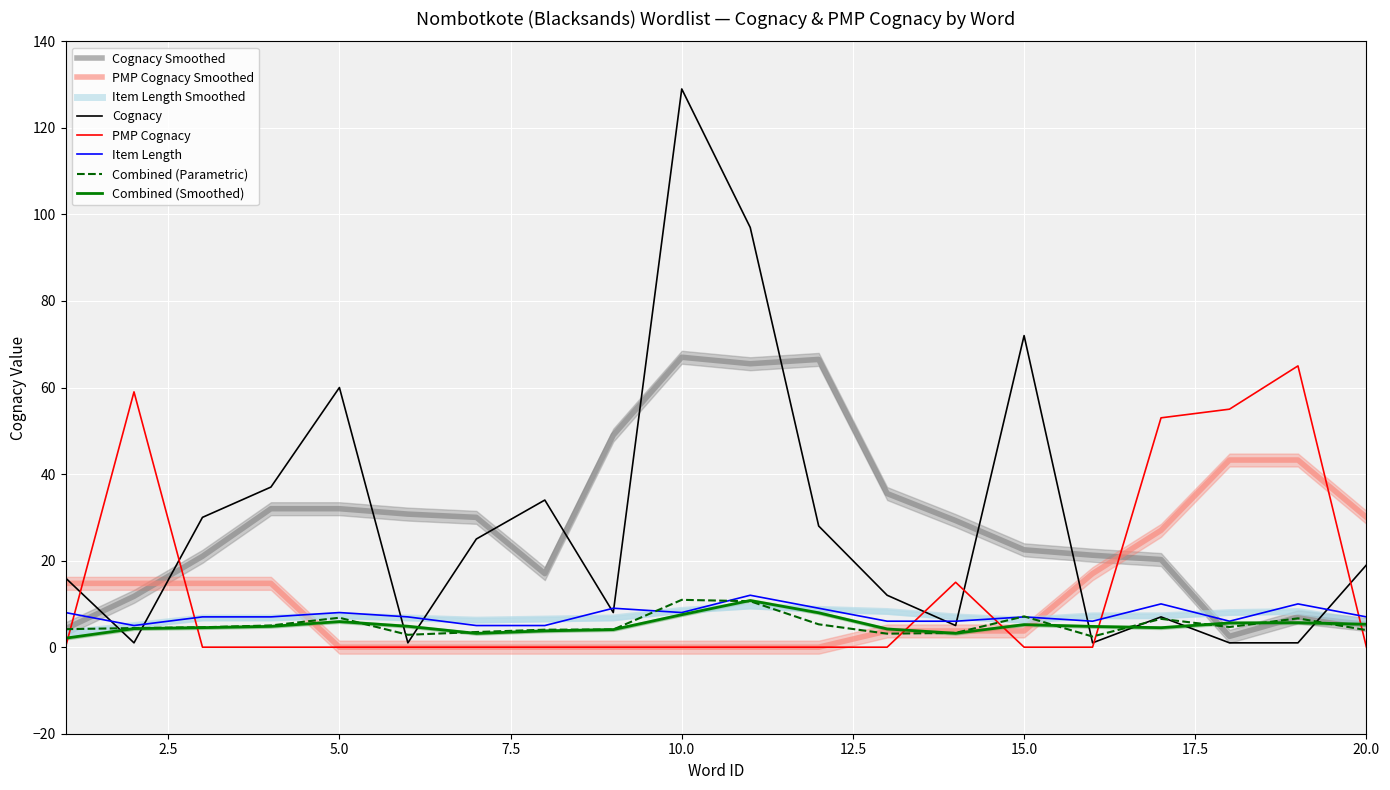

Reading left to right, what are all the values shown in this chart?

cognacy_numeric: 16	1	30	37	60	1	25	34	8	129	97	28	12	5	72	1	7	1	1	19
pmpcognacy_numeric: 0	59	0	0	0	0	0	0	0	0	0	0	0	15	0	0	53	55	65	0
item_length: 8	5	7	7	8	7	5	5	9	8	12	9	6	6	7	6	10	6	10	7